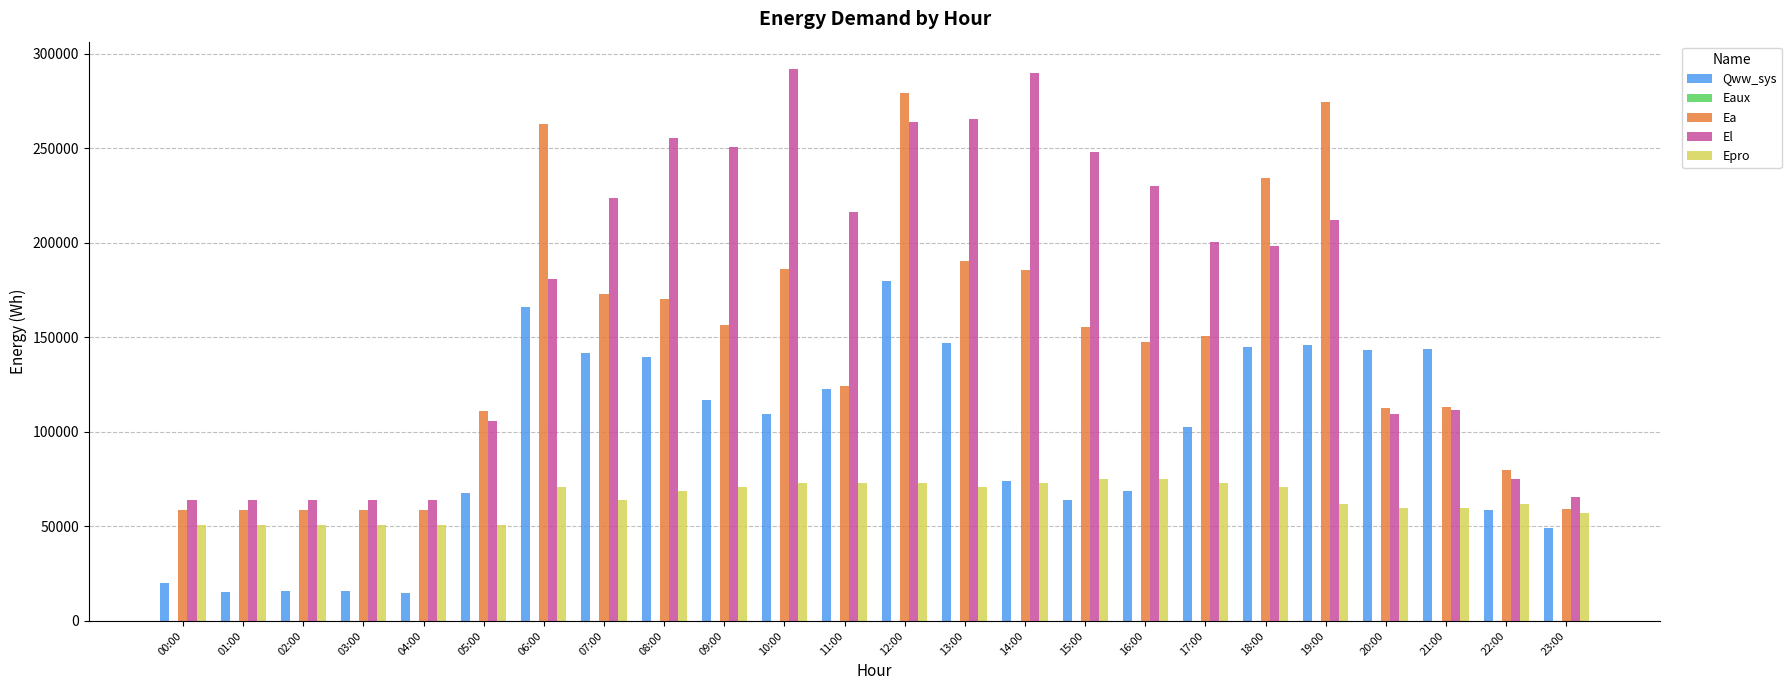

Which series changed the most between 08:00 and 10:00?

El